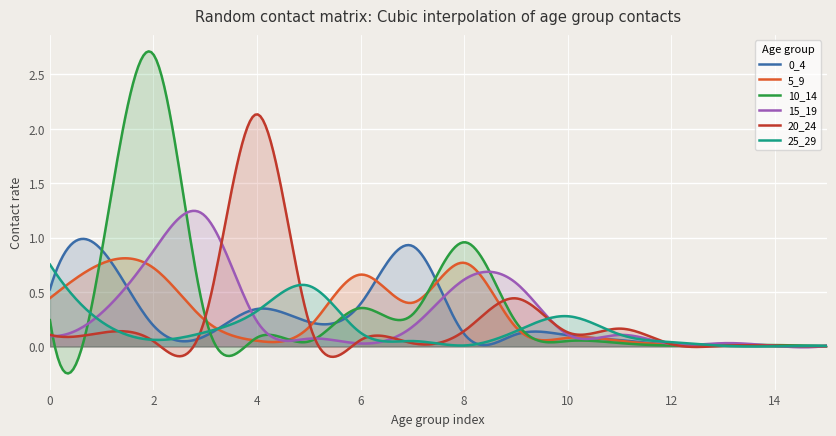

Between 12 and 1, which is larger?

1